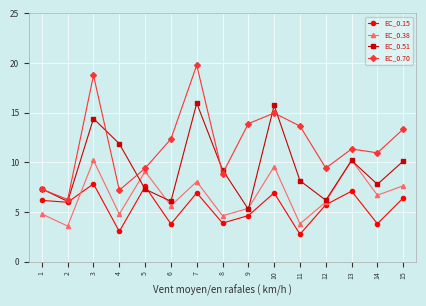

Read the EC_0.38 value at 2.

3.6